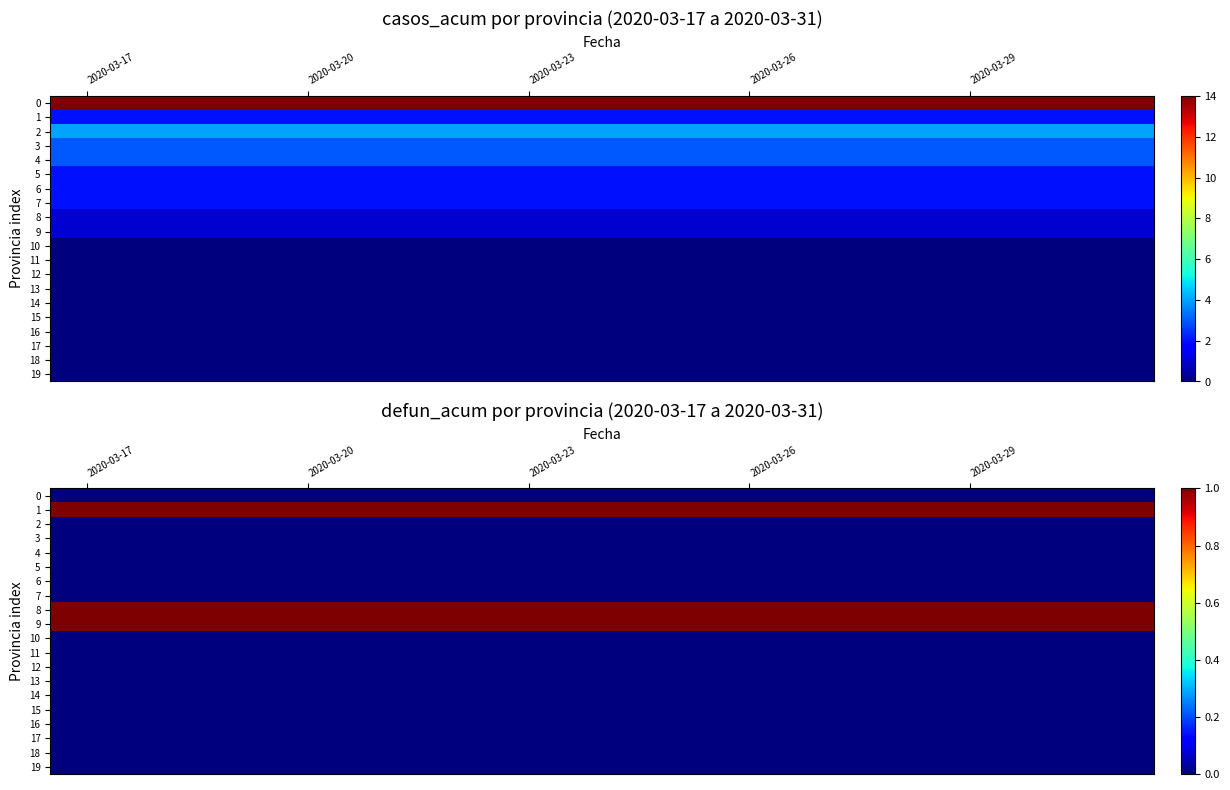

Rank the series by their maximum value, from highest to lowest.

1, 8, 9, 0, 2, 3, 4, 5, 6, 7, 10, 11, 12, 13, 14, 15, 16, 17, 18, 19